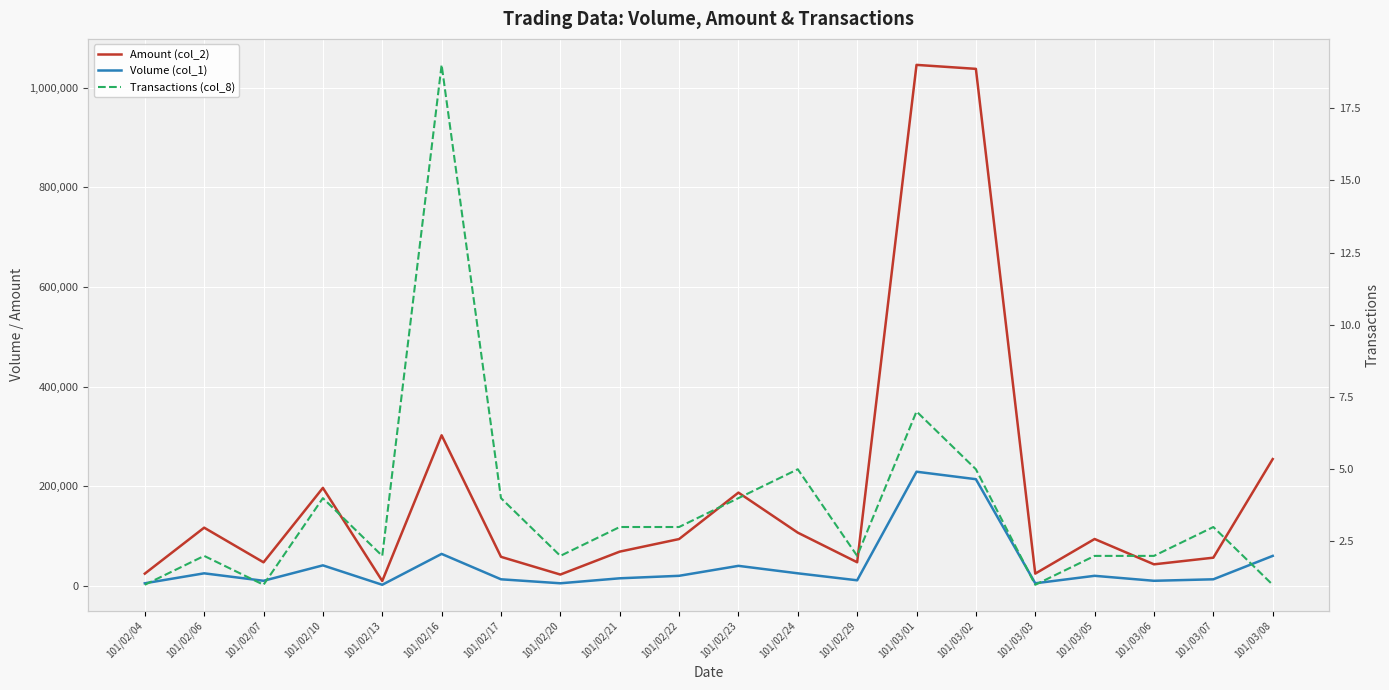

Reading left to right, list all the values displayed in this chart.

Amount (col_2): 101/02/04=24350	101/02/06=116650	101/02/07=47100	101/02/10=196550	101/02/13=9620	101/02/16=302160	101/02/17=58120	101/02/20=22530	101/02/21=68550	101/02/22=93800	101/02/23=187050	101/02/24=106650	101/02/29=47220	101/03/01=1045880	101/03/02=1037910	101/03/03=24400	101/03/05=93900	101/03/06=43050	101/03/07=56420	101/03/08=254400
Volume (col_1): 101/02/04=5000	101/02/06=25000	101/02/07=10000	101/02/10=41000	101/02/13=2000	101/02/16=64000	101/02/17=13000	101/02/20=5000	101/02/21=15000	101/02/22=20000	101/02/23=40000	101/02/24=25000	101/02/29=11000	101/03/01=229000	101/03/02=214000	101/03/03=5000	101/03/05=20000	101/03/06=10000	101/03/07=13000	101/03/08=60000
Transactions (col_8): 101/02/04=1	101/02/06=2	101/02/07=1	101/02/10=4	101/02/13=2	101/02/16=19	101/02/17=4	101/02/20=2	101/02/21=3	101/02/22=3	101/02/23=4	101/02/24=5	101/02/29=2	101/03/01=7	101/03/02=5	101/03/03=1	101/03/05=2	101/03/06=2	101/03/07=3	101/03/08=1